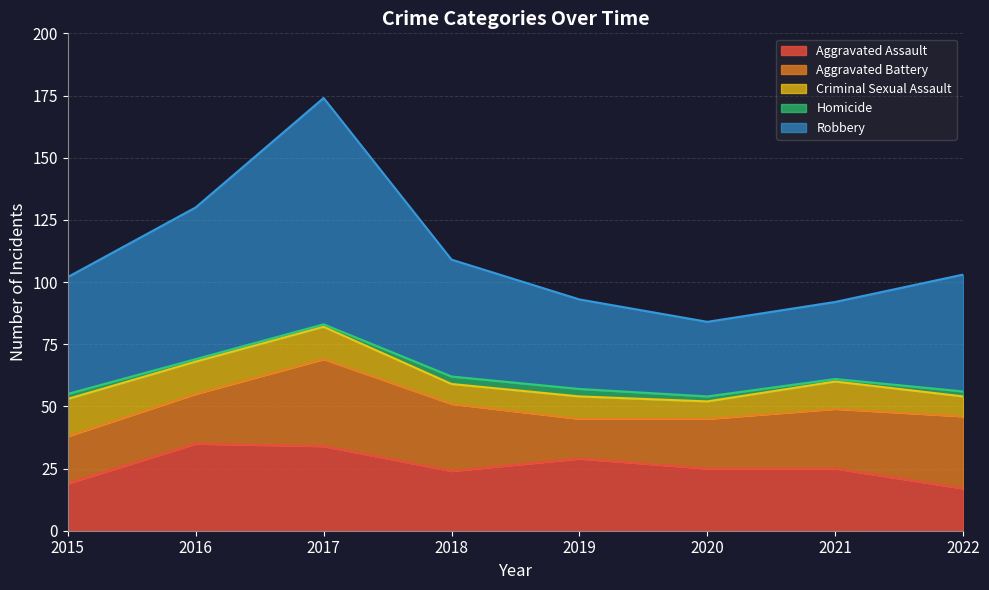

How many distinct data groups are displayed?

5